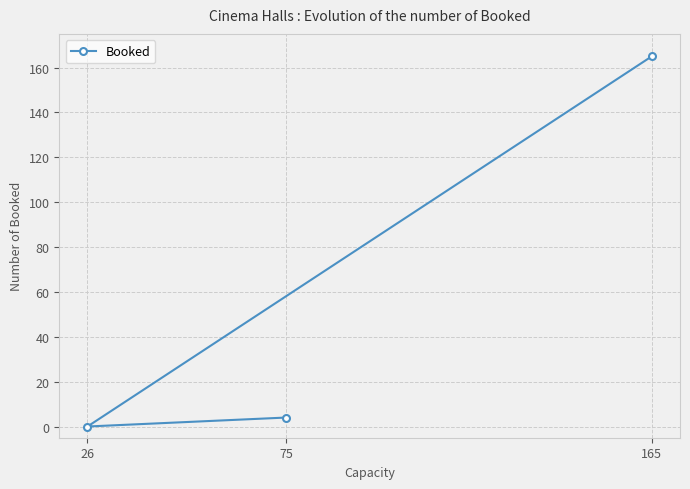

How many values exceed 4?

1